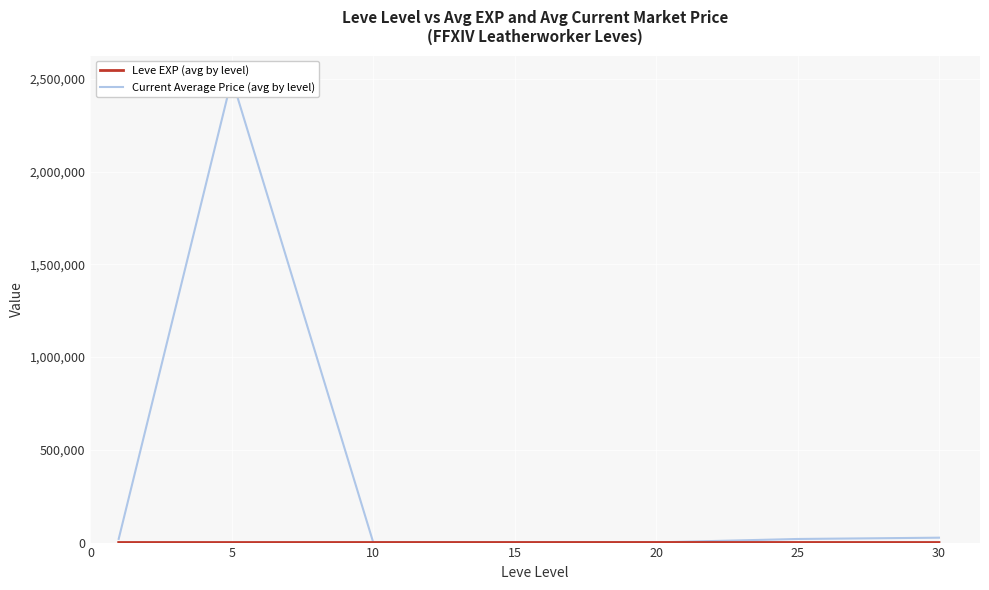

What is the approximate value of Leve EXP (avg by level) at 0?

520.0